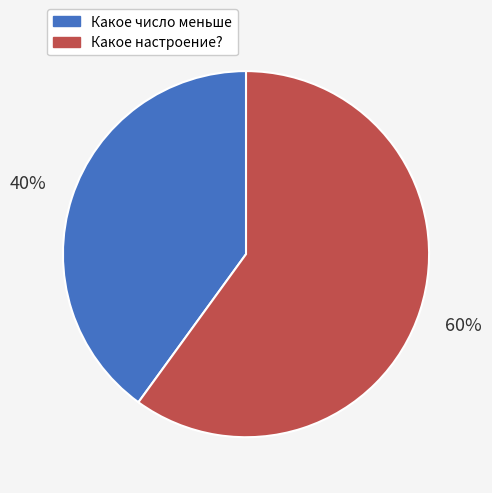

Do Какое настроение? and Какое число меньше together represent more than half of the pie?

Yes